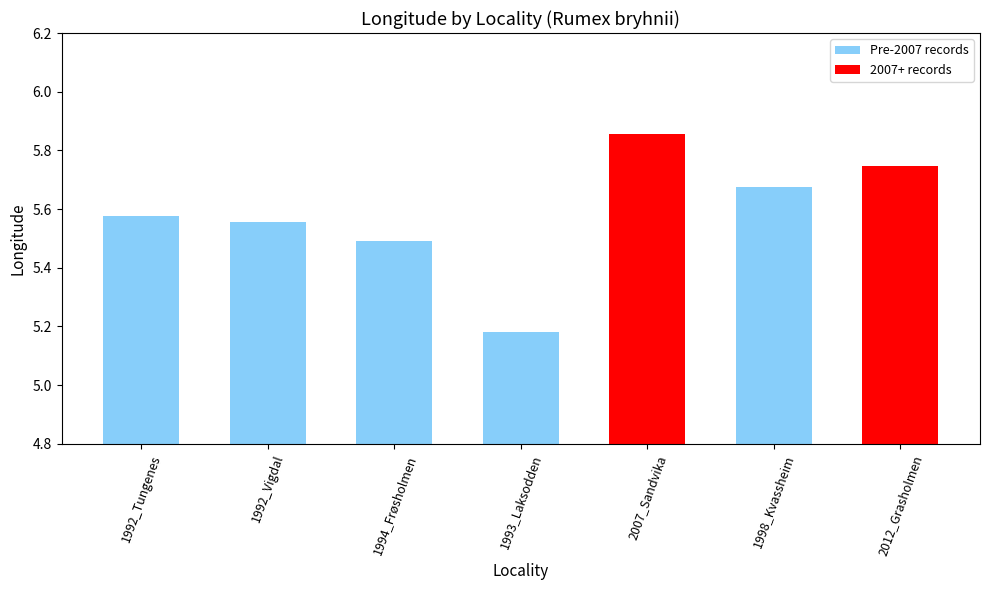

At which category does the chart reach its minimum across all series?

1993_Laksodden